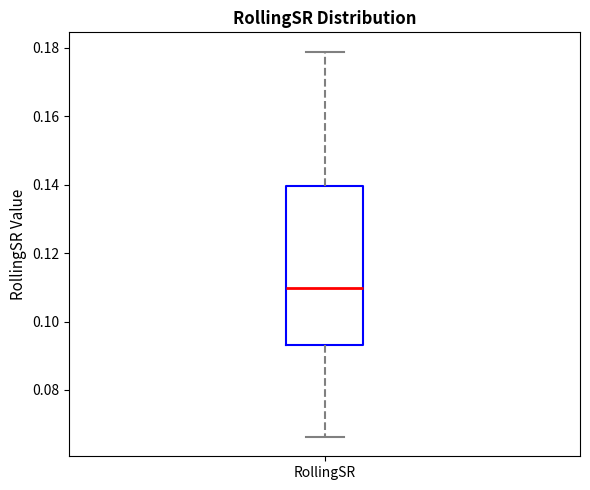

Where is the lower edge of the box for RollingSR on the y-axis? The values are not printed on the chart, so give them approximately, as read against the axis.

0.094